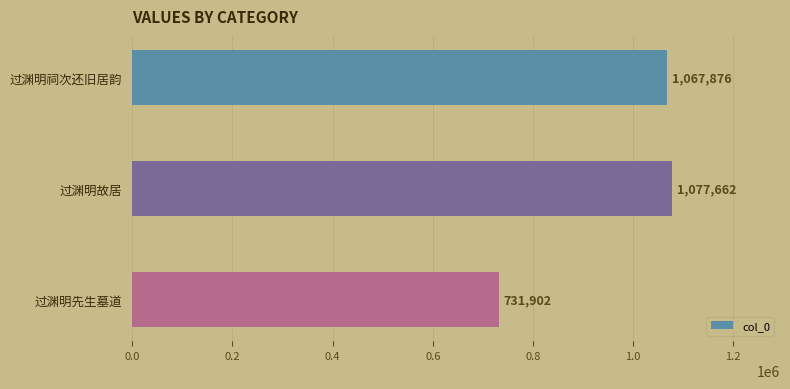

How many values are below 1067876?

1